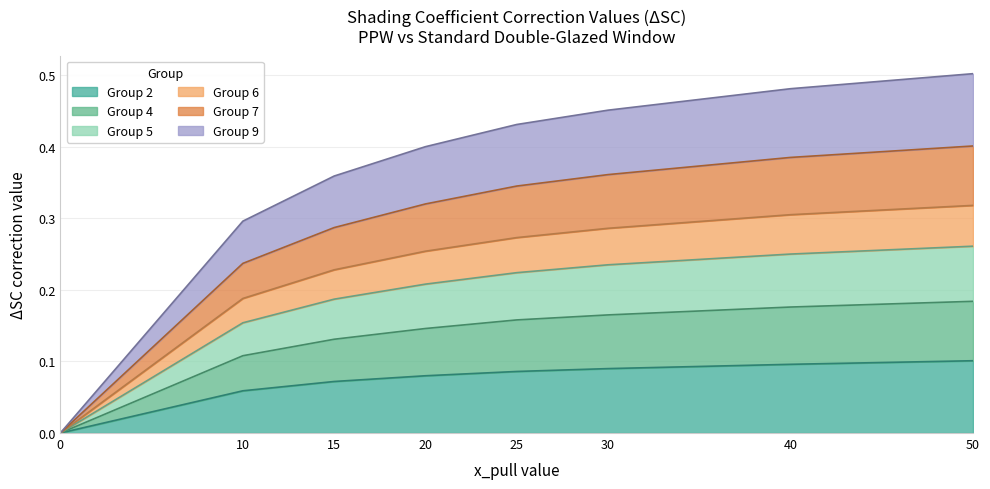

True or false: Group 2 and Group 4 intersect in this chart.

False